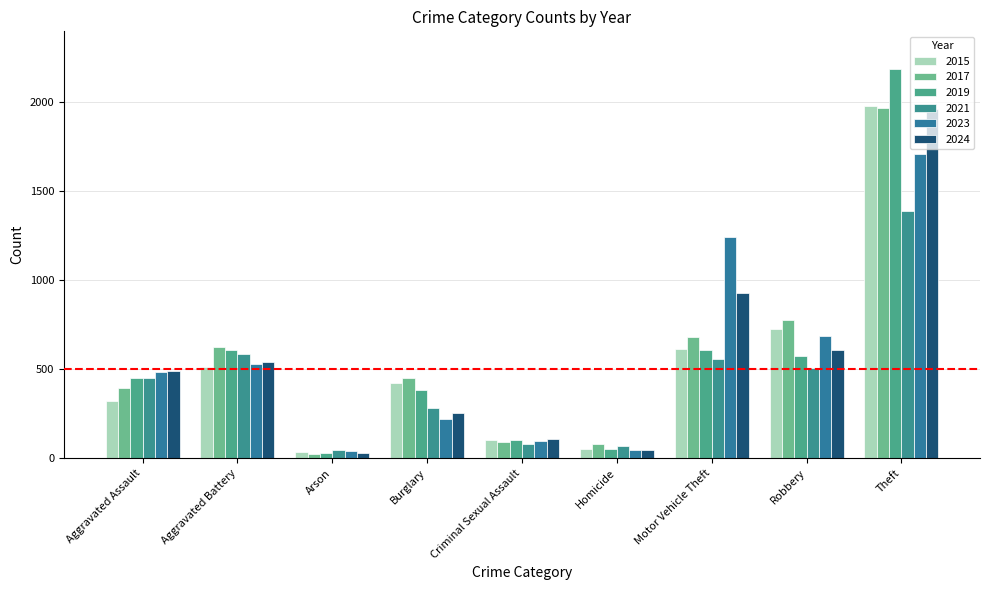

Reading left to right, extract all data points from this chart.

2015: 323	515	35	421	105	50	614	726	1981
2017: 396	623	23	453	91	82	680	780	1968
2019: 452	608	32	383	102	53	611	577	2190
2021: 452	587	44	280	81	69	560	506	1392
2023: 486	529	39	223	98	48	1243	687	1711
2024: 492	543	28	254	106	48	931	610	1964